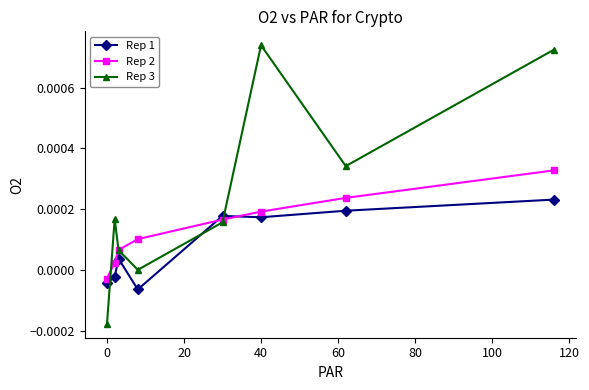

Which series has the largest total across all categories?

Rep 3